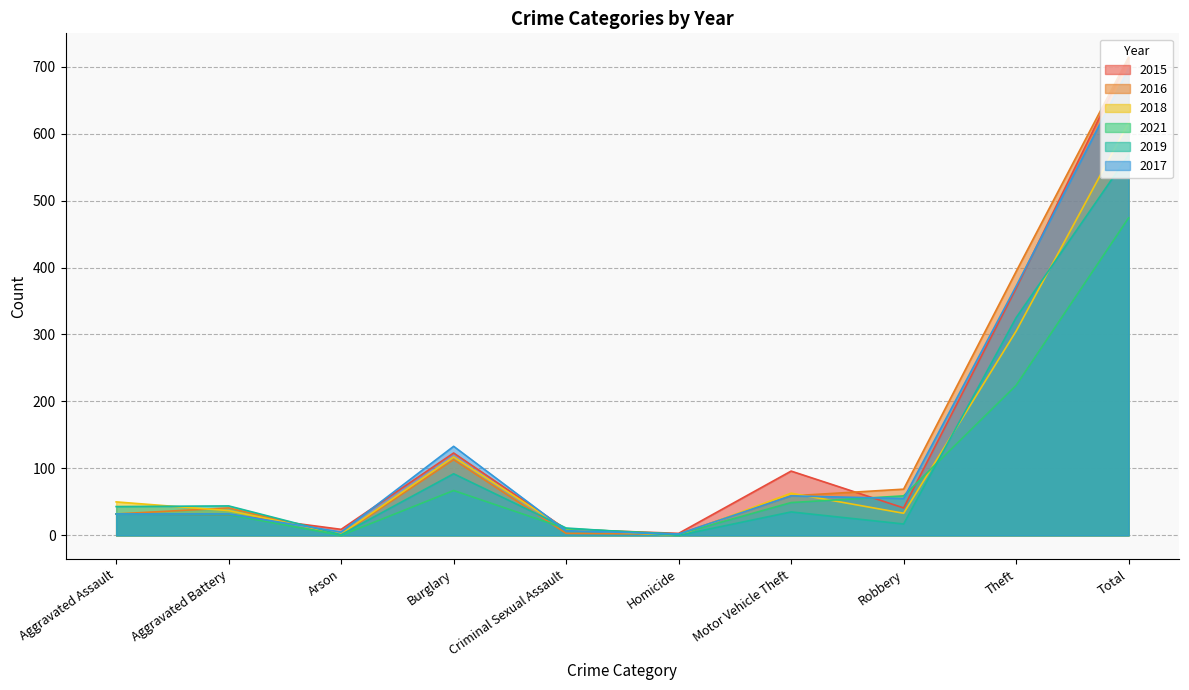

Is the value of 2016 at Aggravated Battery greater than the value of 2019 at Robbery?

Yes